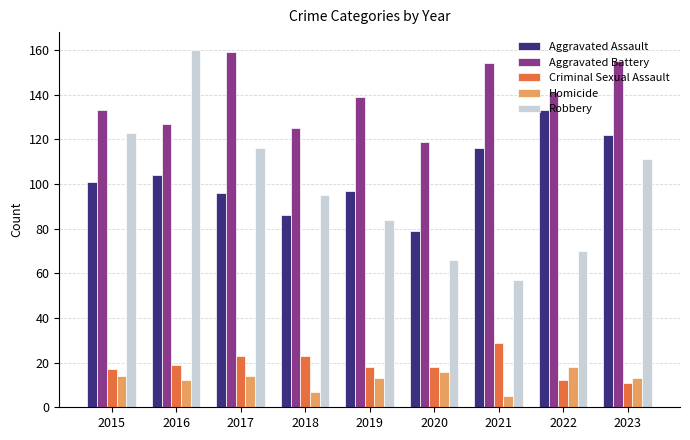

What is the difference between the highest and lowest values at 2022?

129